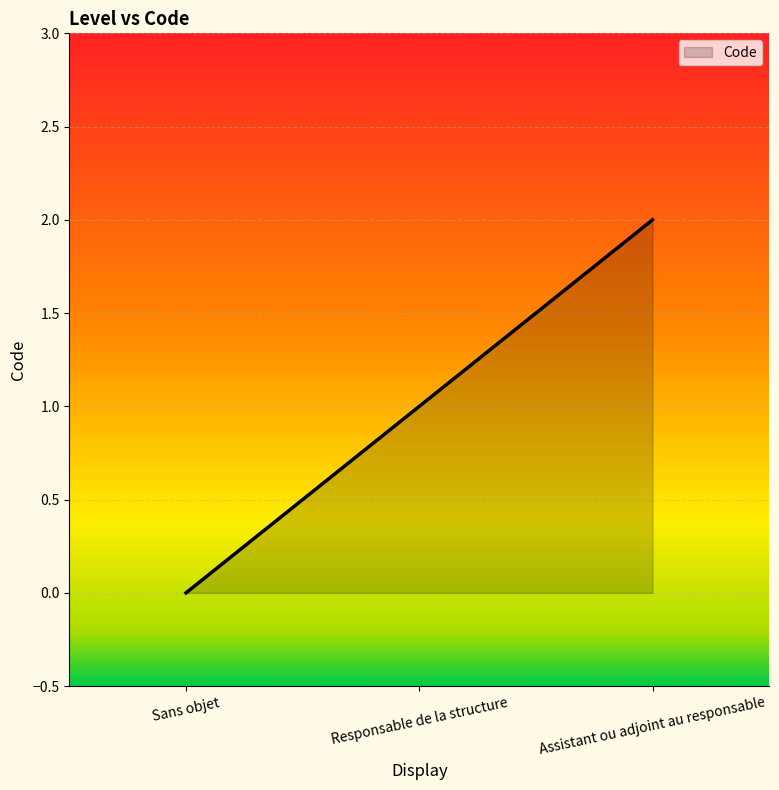

Which category has the highest value across all series?

Assistant ou adjoint au responsable